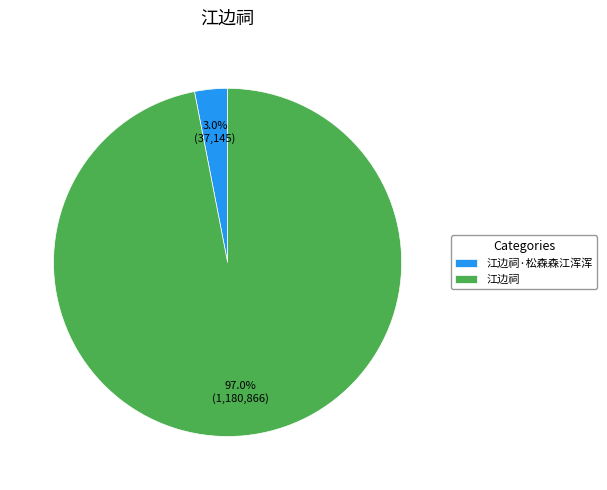

Between 江边祠 and 江边祠·松森森江浑浑, which is larger?

江边祠